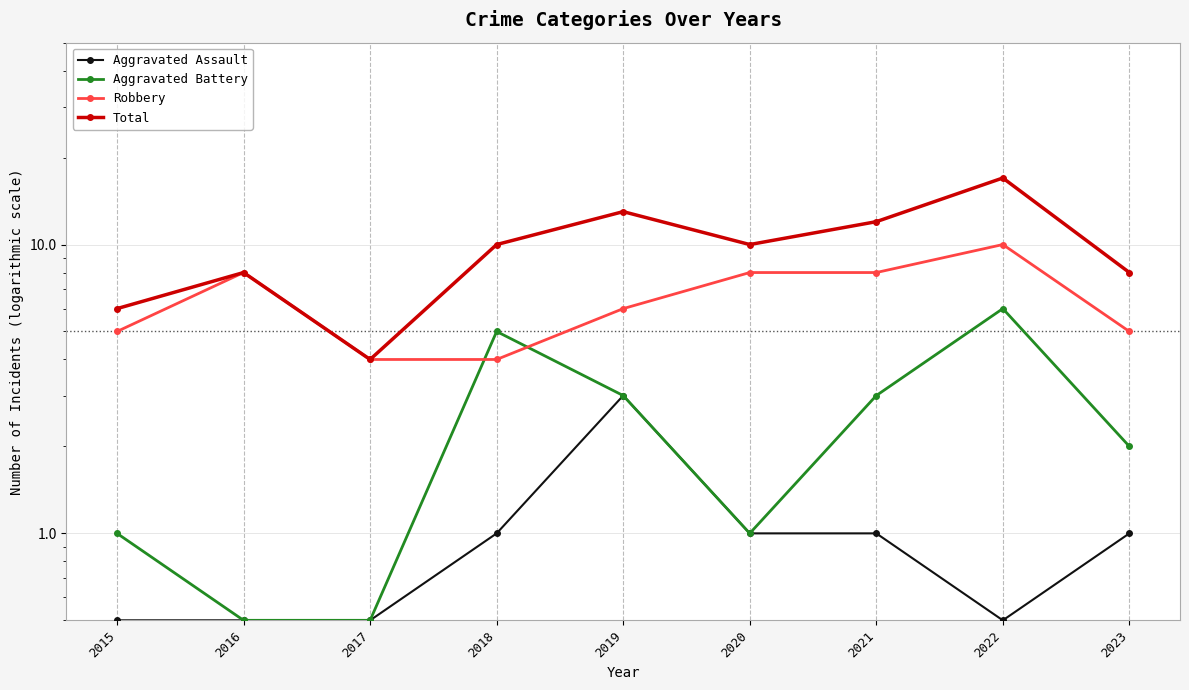

List the labels in order of Aggravated Assault value, smallest first.

2015, 2016, 2017, 2022, 2018, 2020, 2021, 2023, 2019